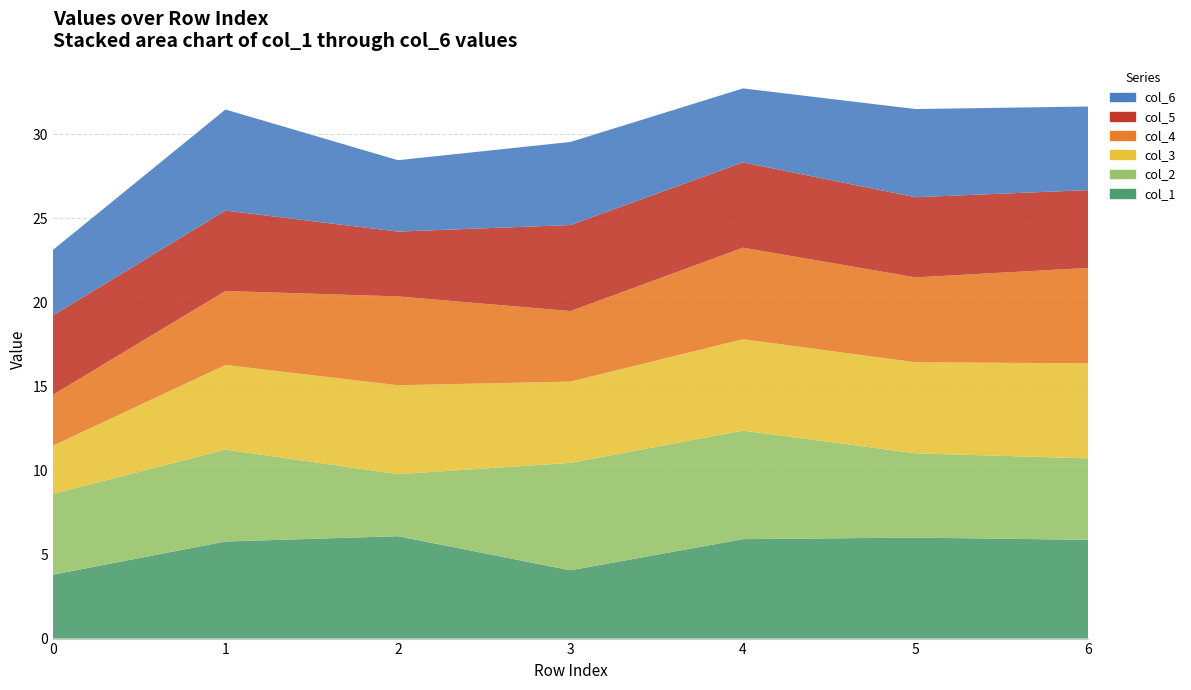

Reading left to right, list all the values displayed in this chart.

col_1: 3.8	5.8	6.1	4.1	5.9	6.0	5.9
col_2: 4.8	5.5	3.7	6.4	6.5	5.0	4.8
col_3: 2.9	5.0	5.3	4.8	5.4	5.4	5.7
col_4: 3.0	4.4	5.3	4.2	5.4	5.1	5.7
col_5: 4.7	4.8	3.9	5.1	5.1	4.8	4.6
col_6: 3.9	6.0	4.2	4.9	4.4	5.2	5.0